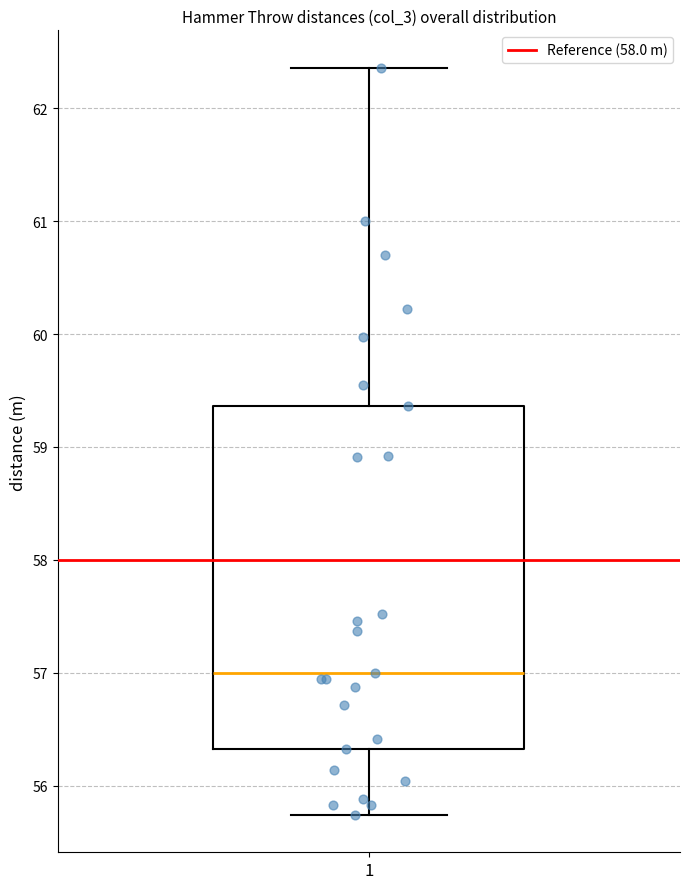

Transcribe this box plot: give where the median line is, the range the box spans, and where the two whiskers end, as read against the y-axis. The values are not printed on the chart, so give them approximately, as read against the axis.

median 57.0, box 56.3 to 59.4, whiskers 55.7 to 62.4